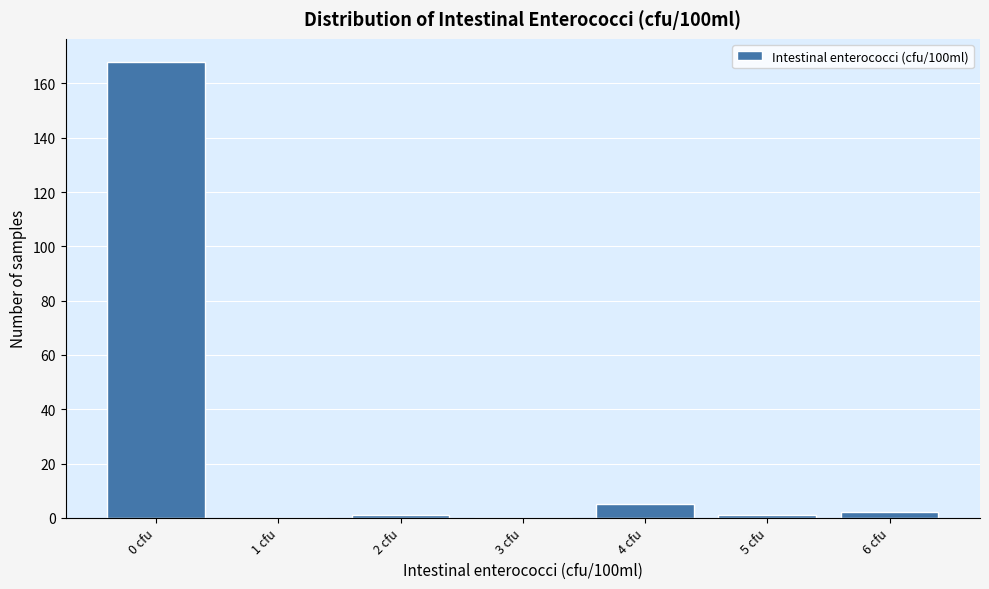

Reading left to right, what are all the values shown in this chart?

0 cfu=168	1 cfu=0	2 cfu=1	3 cfu=0	4 cfu=5	5 cfu=1	6 cfu=2